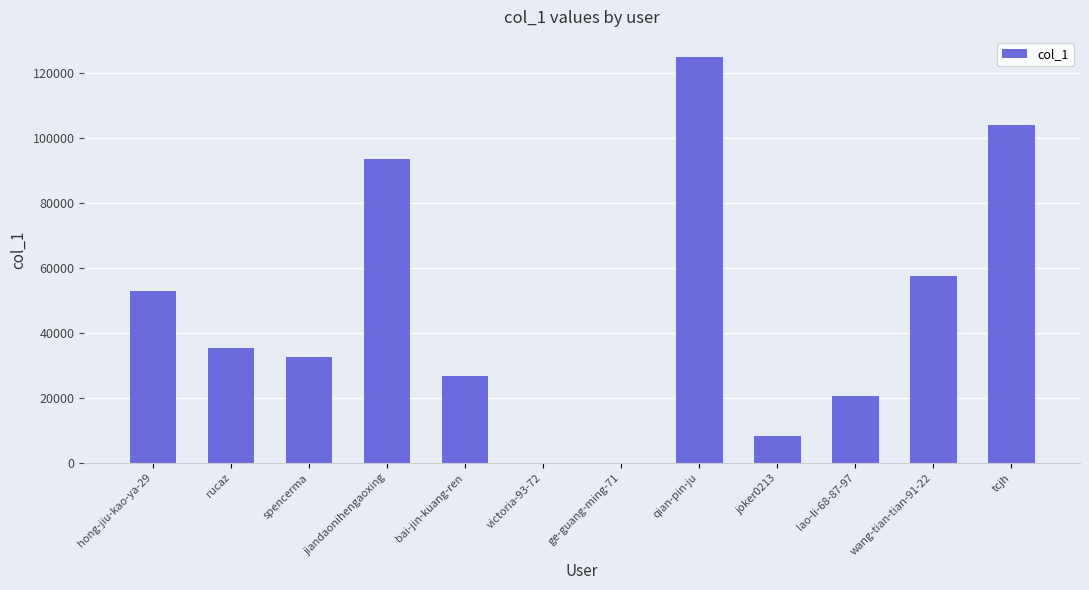

The value at victoria-93-72 is 134. True or false?

True